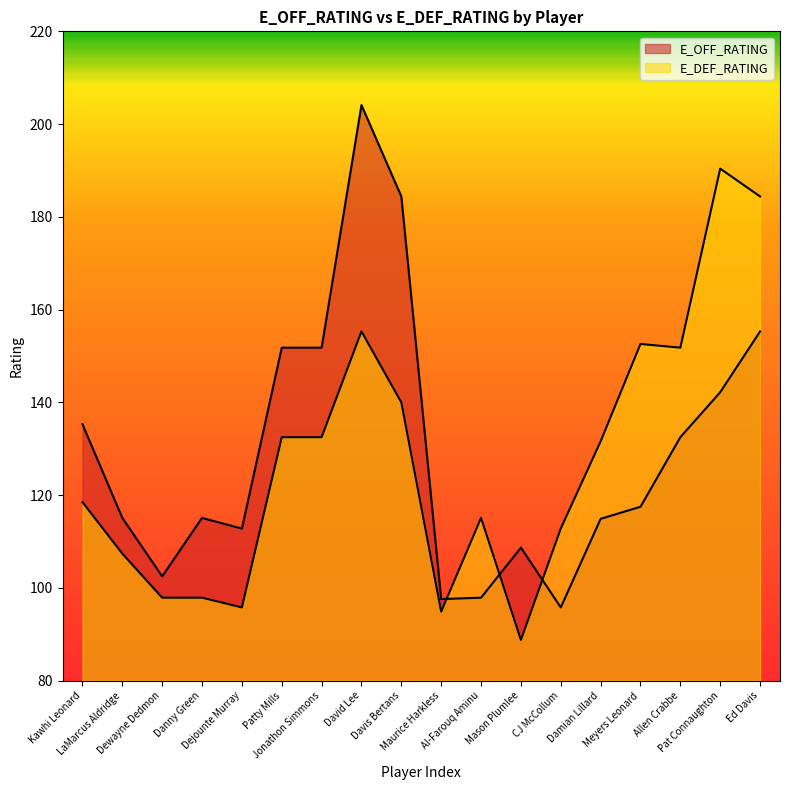

Read the E_OFF_RATING value at CJ McCollum.

95.8